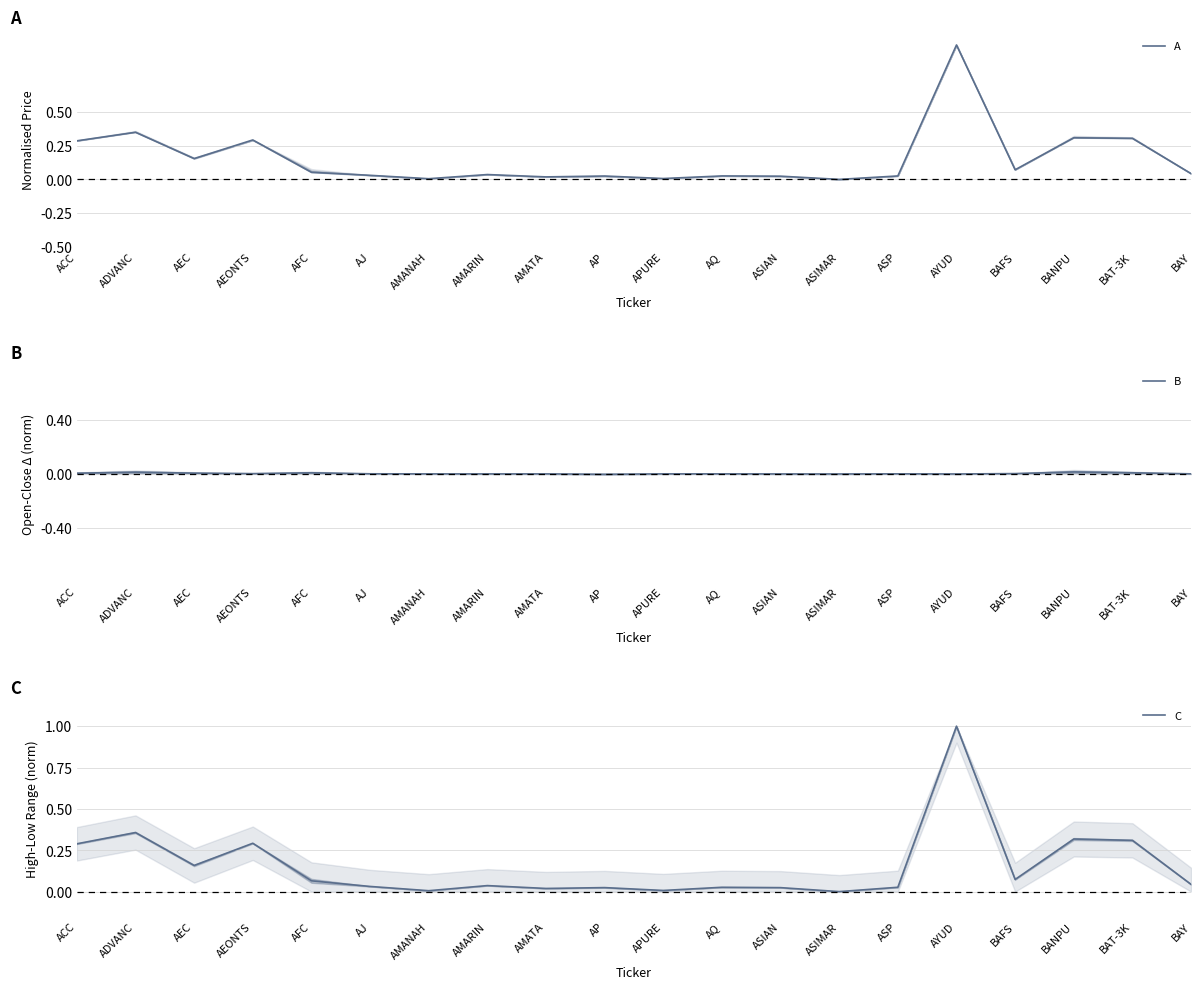

Rank the series at AMATA from highest to lowest value.

C, A, B